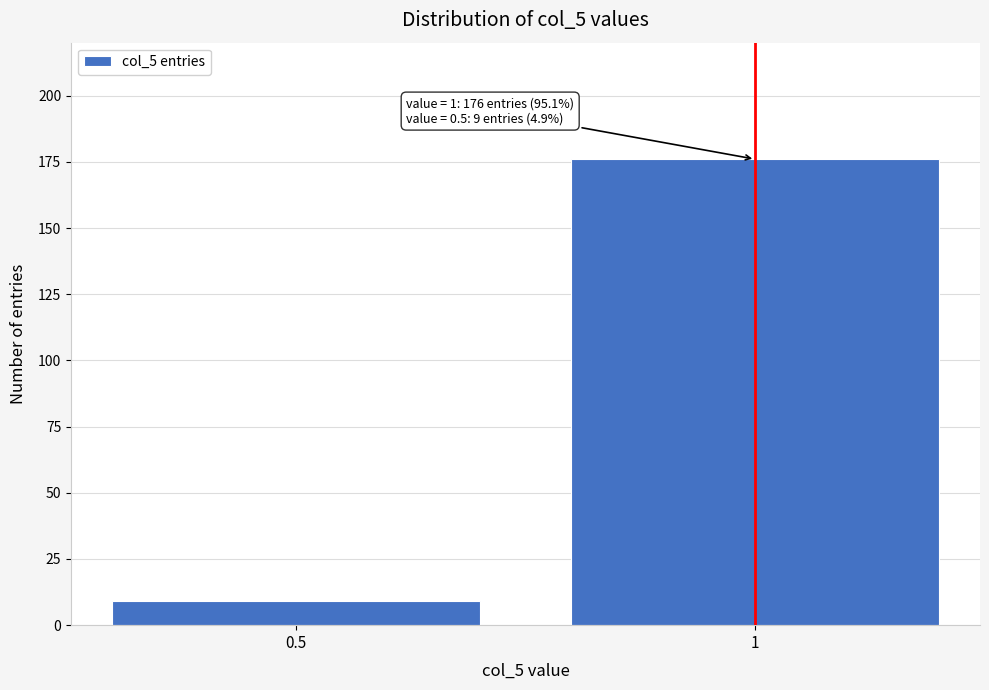

Reading right to left, list all the values displayed in this chart.

176	9